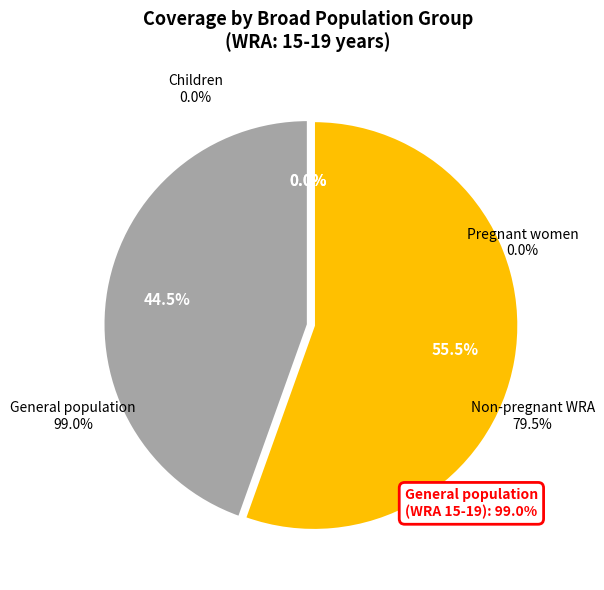

How many segments does this pie chart have?

4